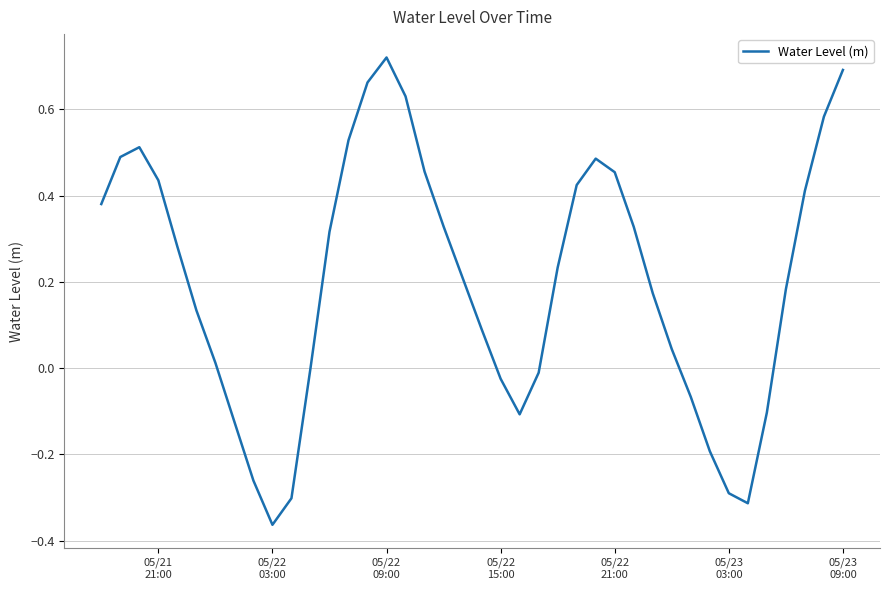

What is the difference between the maximum and minimum values?

1.1